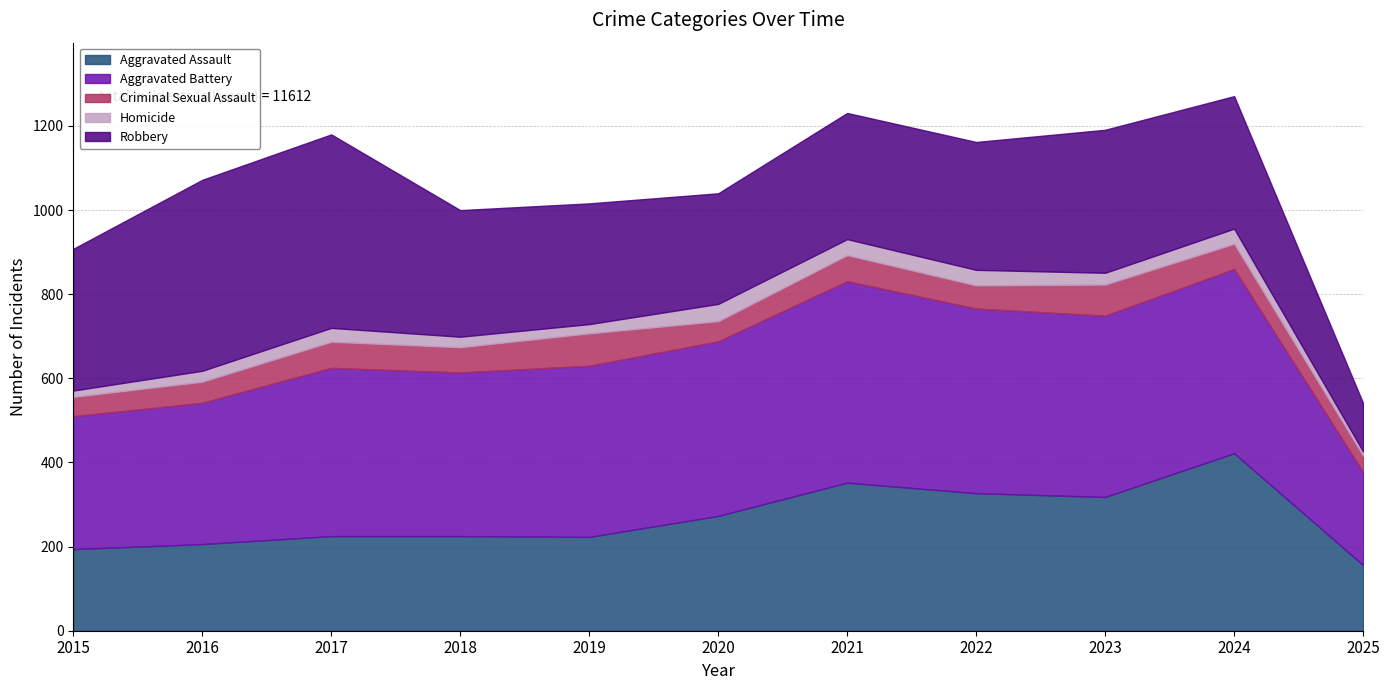

Rank the series at 2025 from highest to lowest value.

Aggravated Battery, Aggravated Assault, Robbery, Criminal Sexual Assault, Homicide